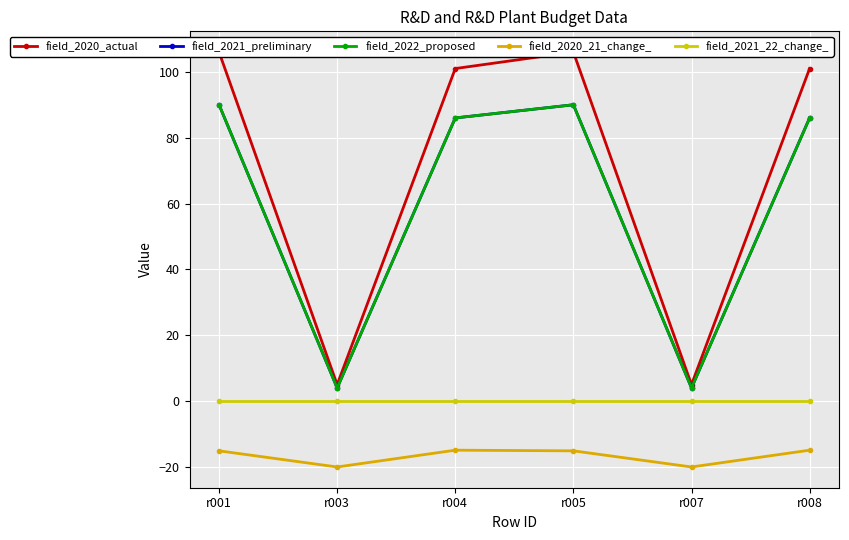

The field_2020_21_change_ series shows -8.6 at r001. True or false?

False